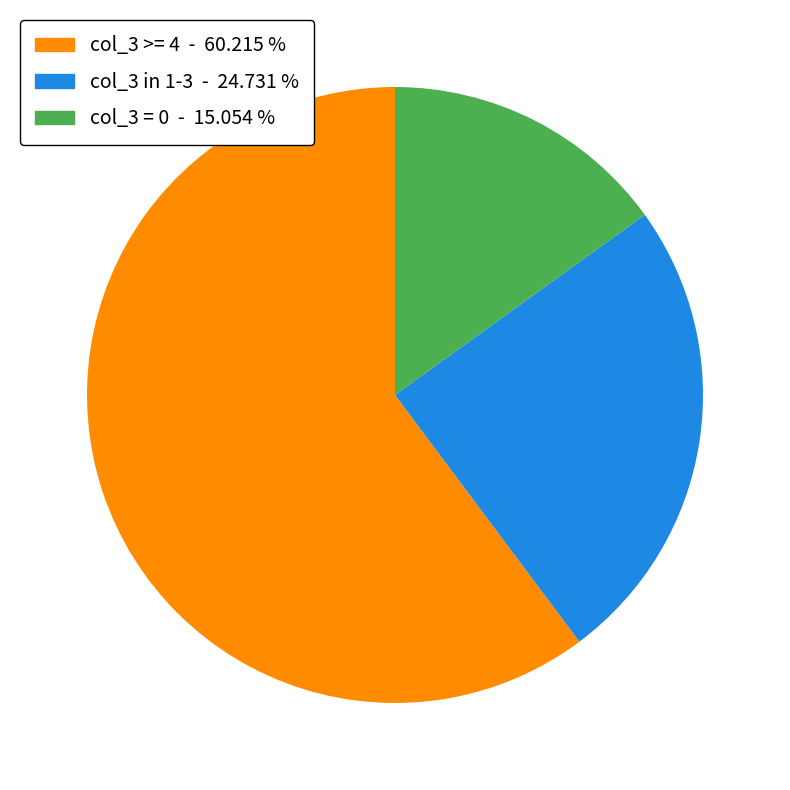

Is there any slice that represents more than half of the pie?

Yes